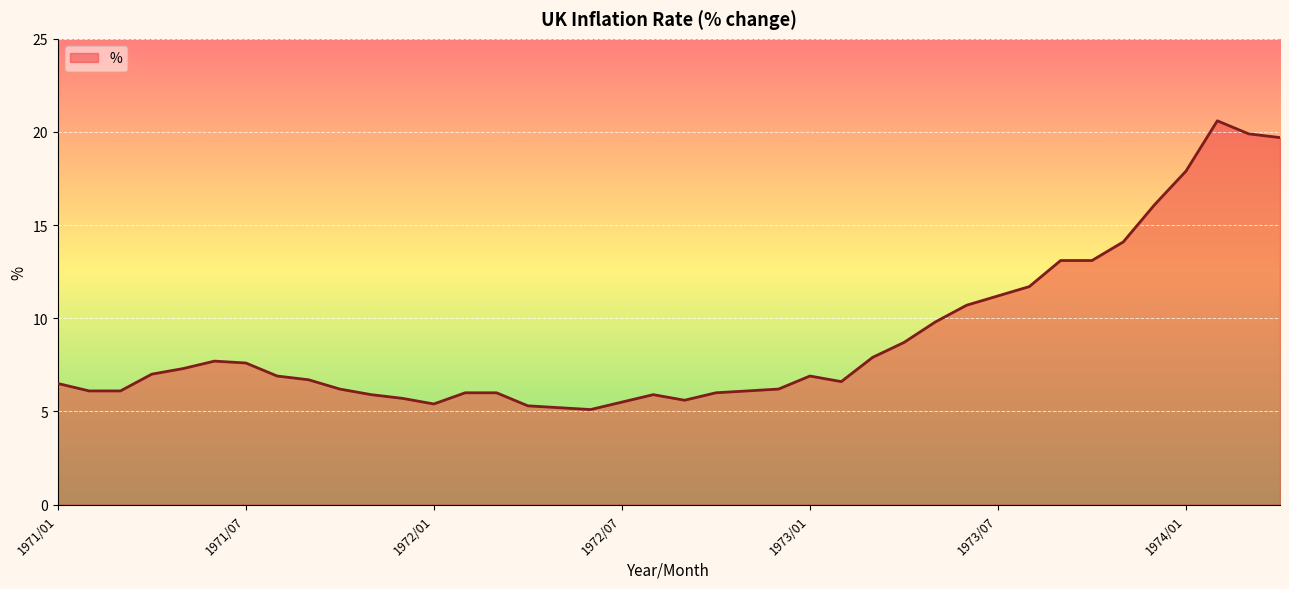

What is the maximum value shown in the chart?

20.6